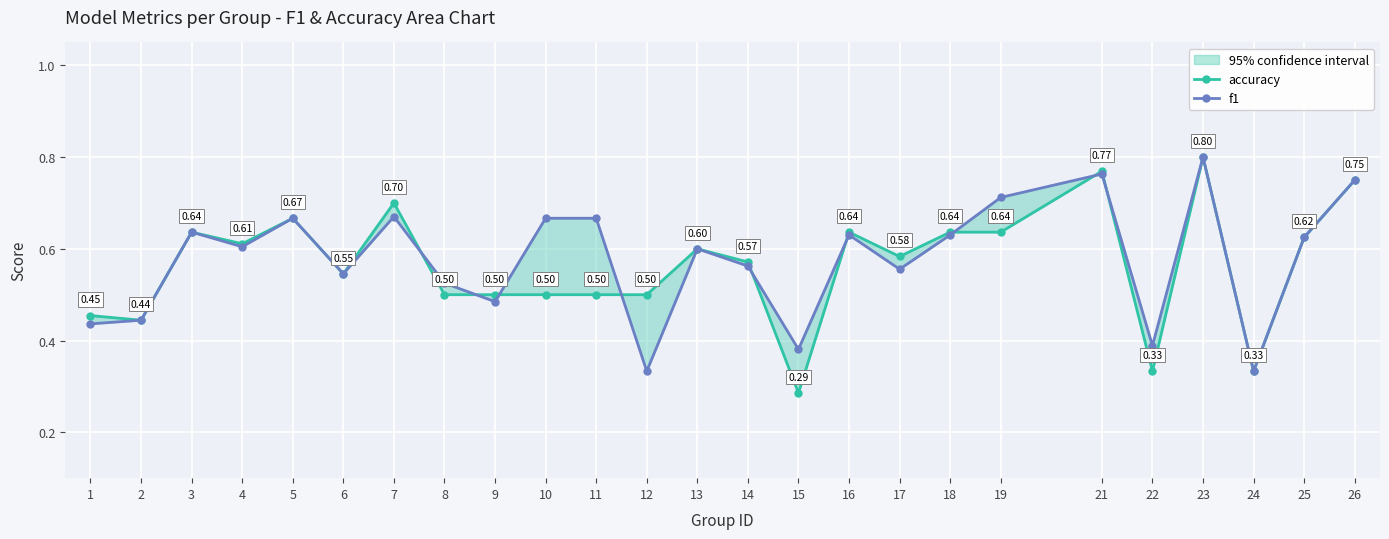

Is it true that accuracy equals 0.5 at 1?

True